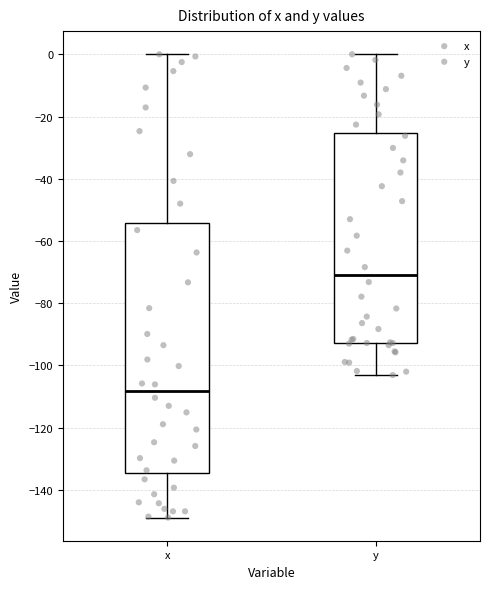

Reading left to right, transcribe this box plot: for each box, give where its median line is, the range the box spans, and where its two whiskers end, as read against the y-axis. The values are not printed on the chart, so give them approximately, as read against the axis.

x: median -108, box -134 to -54, whiskers -148 to 0
y: median -70, box -92 to -26, whiskers -104 to 0